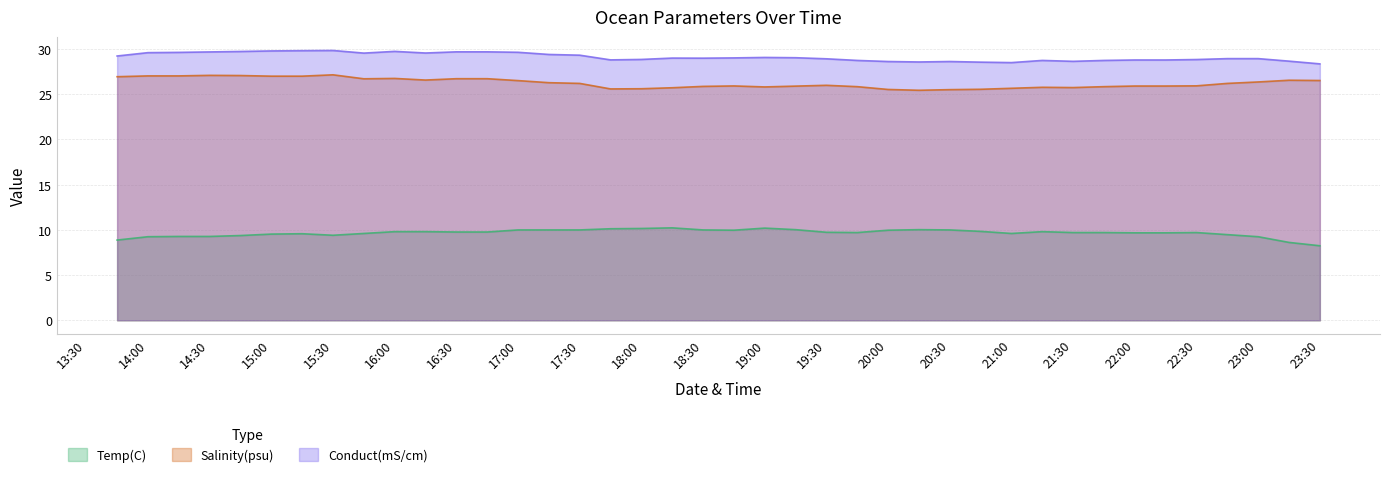

Does the chart have visible grid lines?

Yes